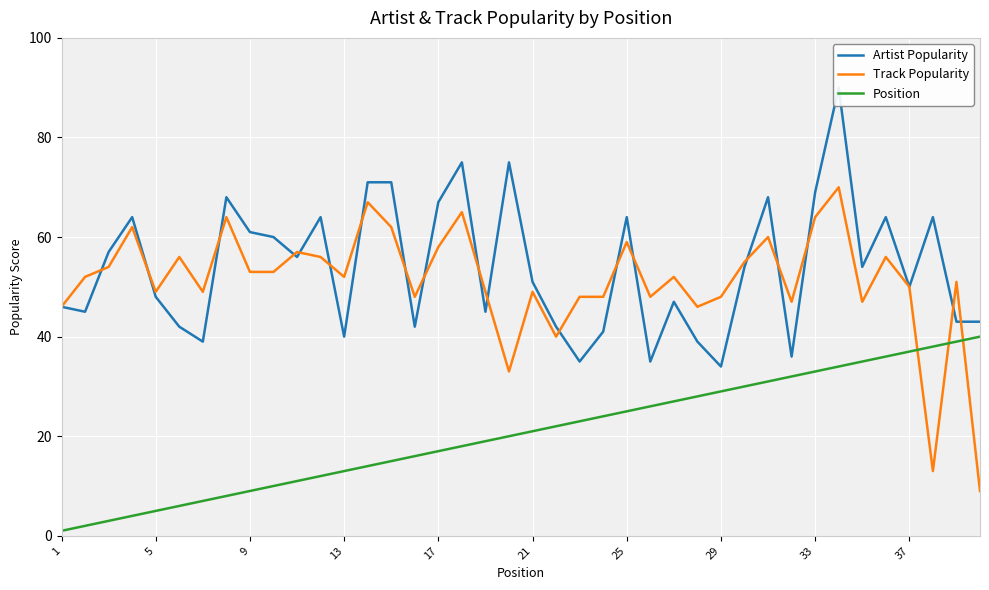

Where is the first local minimum for Track Popularity?

5